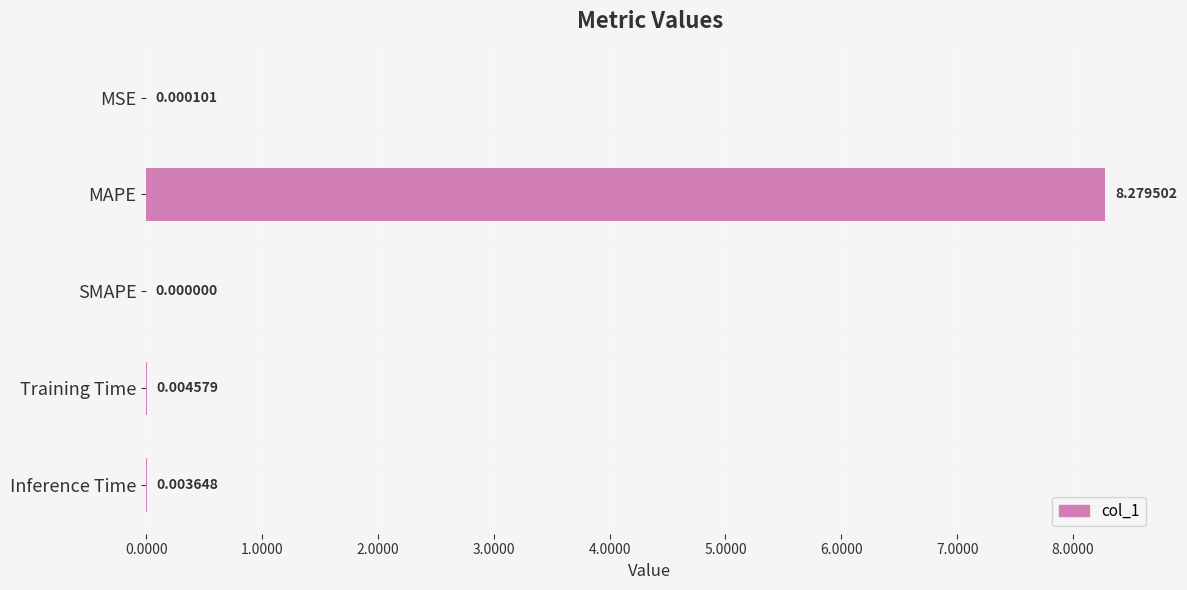

Does the chart contain stacked bars?

No